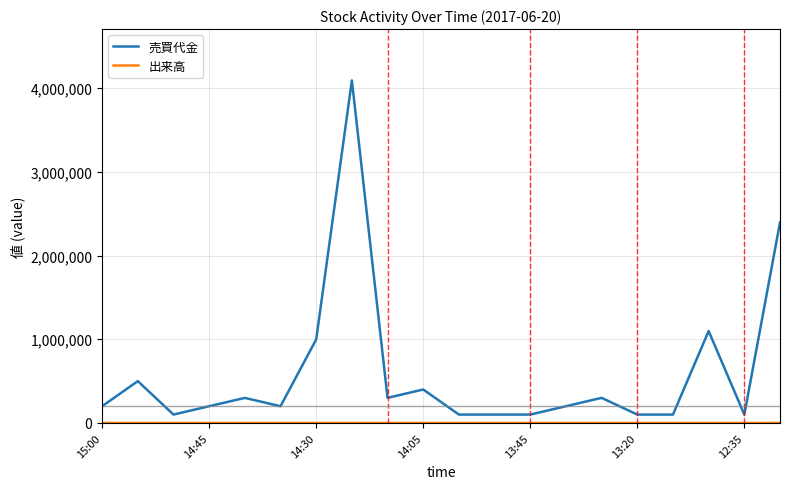

Which series has the largest range (max minus min)?

売買代金